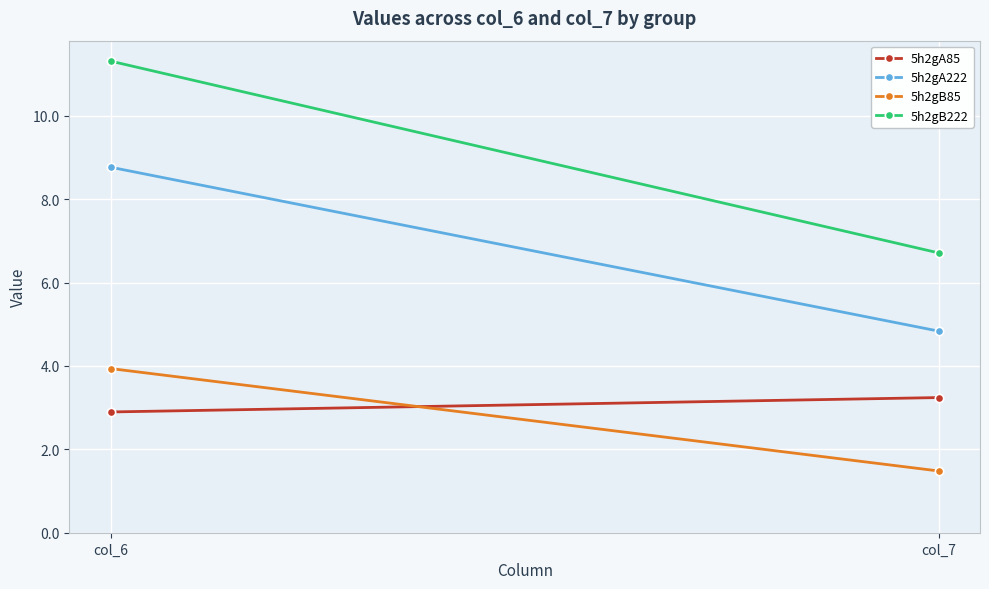

Which series changed the most between col_6 and col_7?

5h2gB222